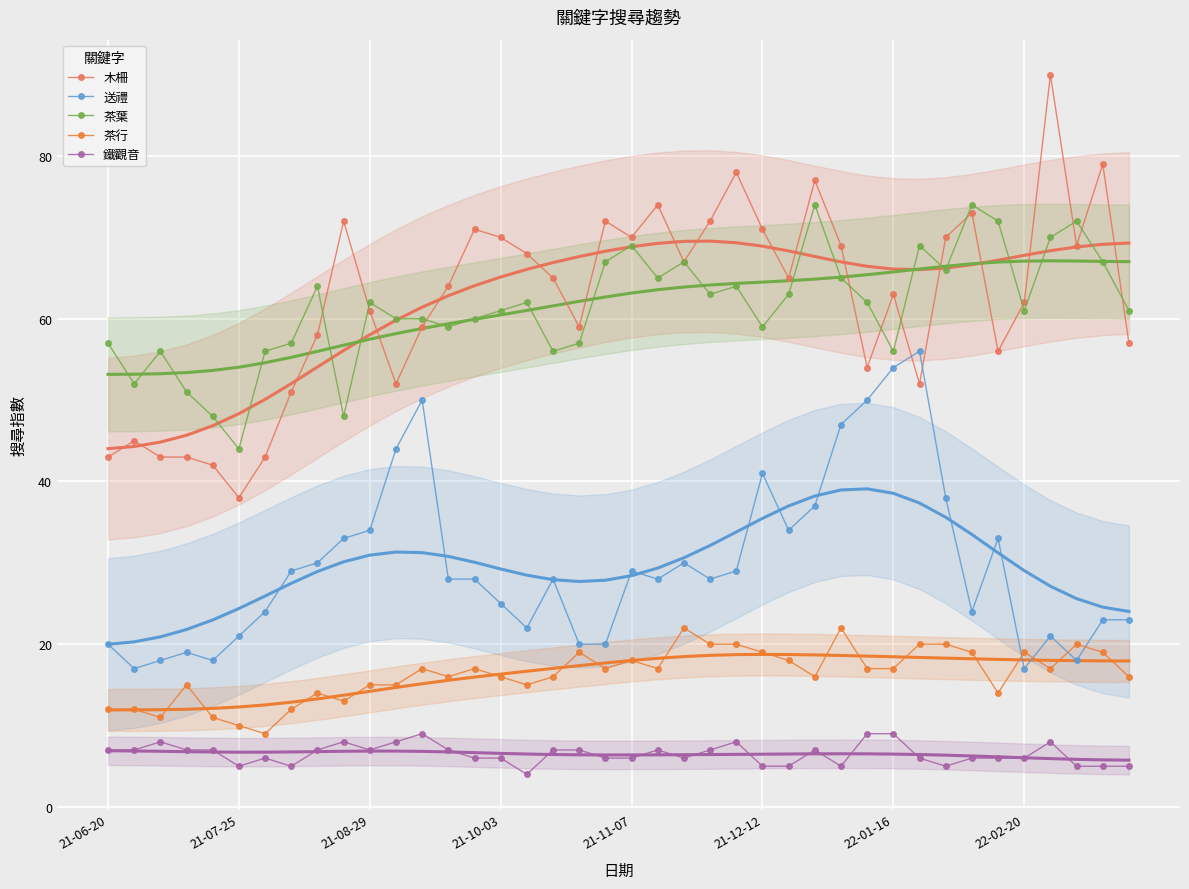

Which series changed the most between 16 and 38?

木柵